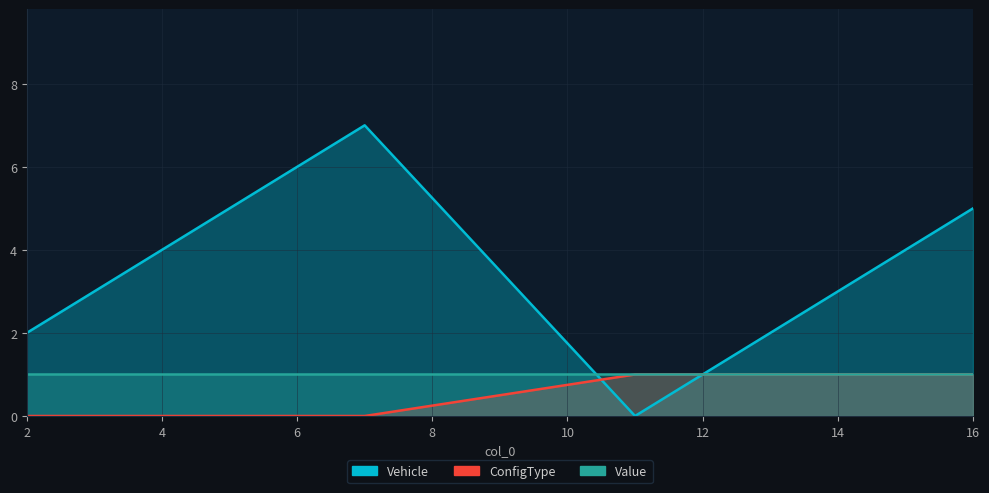

True or false: Vehicle has a value of 3 at 11.

False